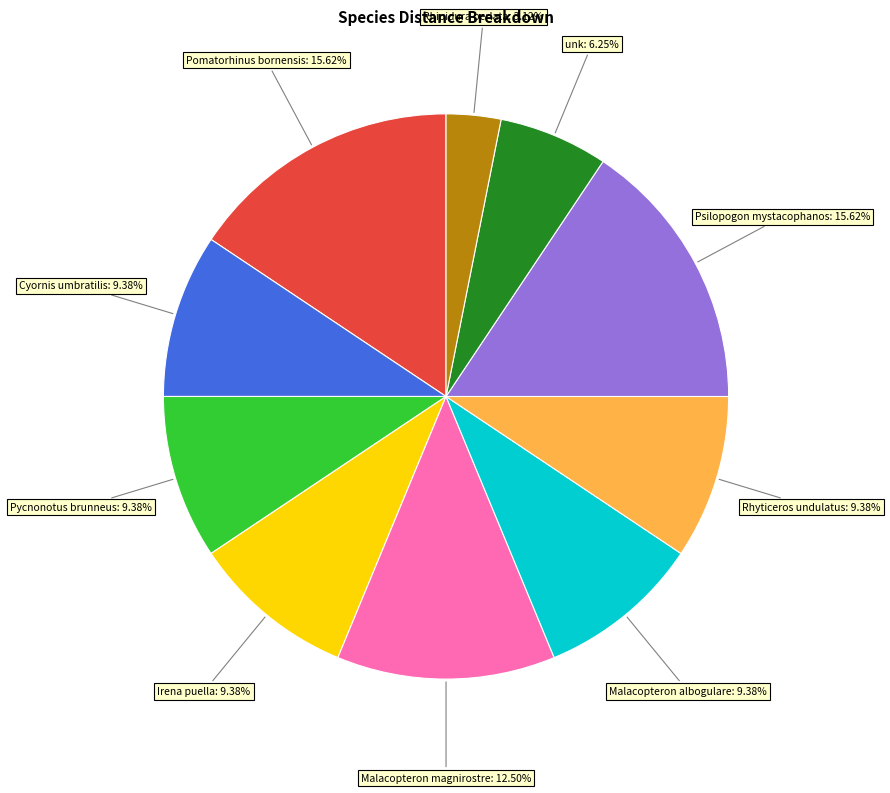

Is there a majority slice in this chart?

No